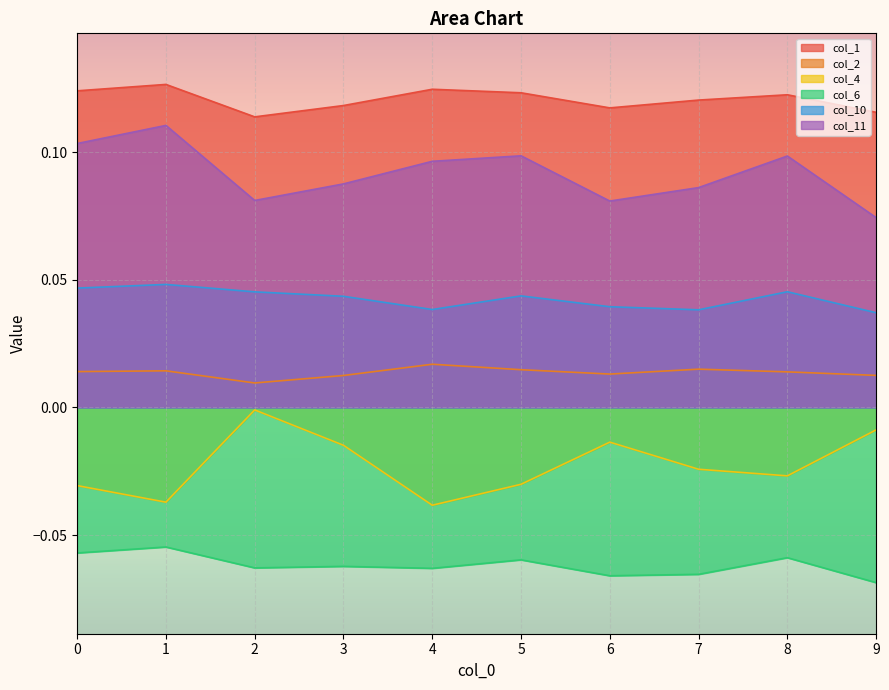

List the series in order of their overall mean, lowest first.

col_6, col_4, col_2, col_10, col_11, col_1